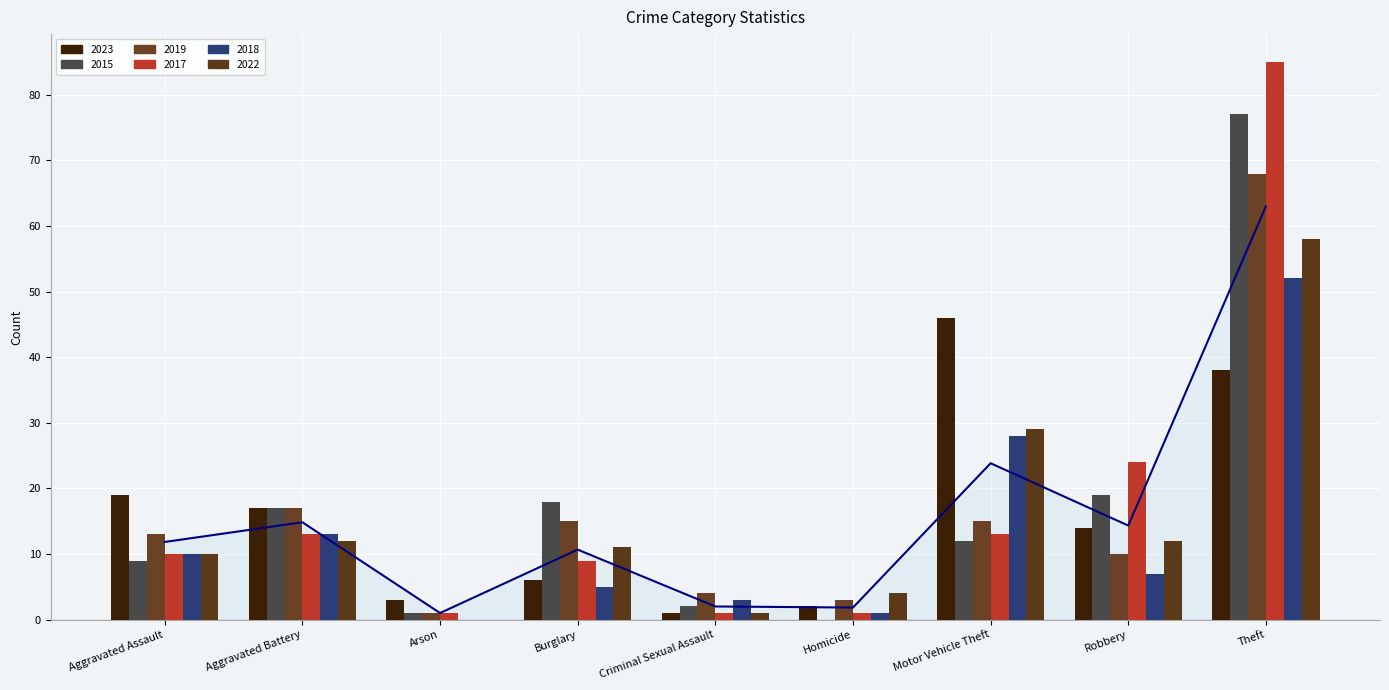

Where does the 2018 series first go above 7?

Aggravated Assault